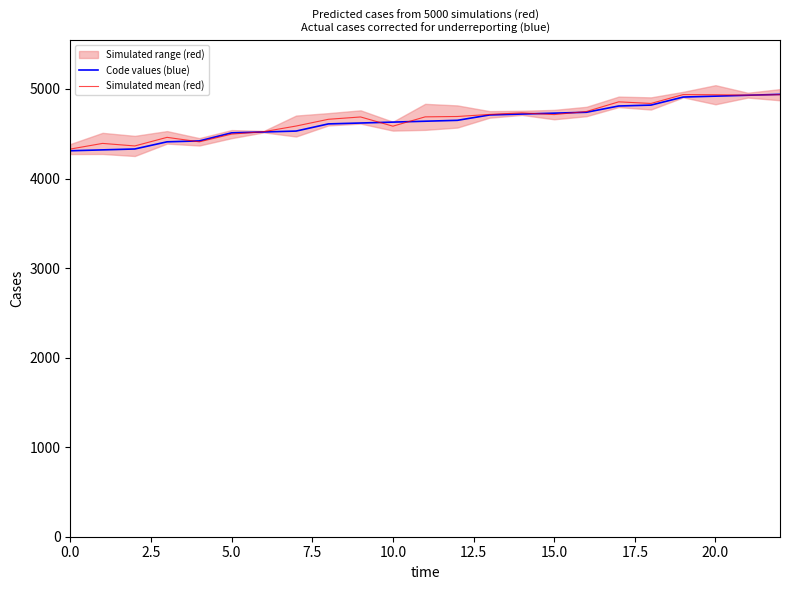

True or false: Simulated mean (red) and Code values (blue) cross at least once.

True